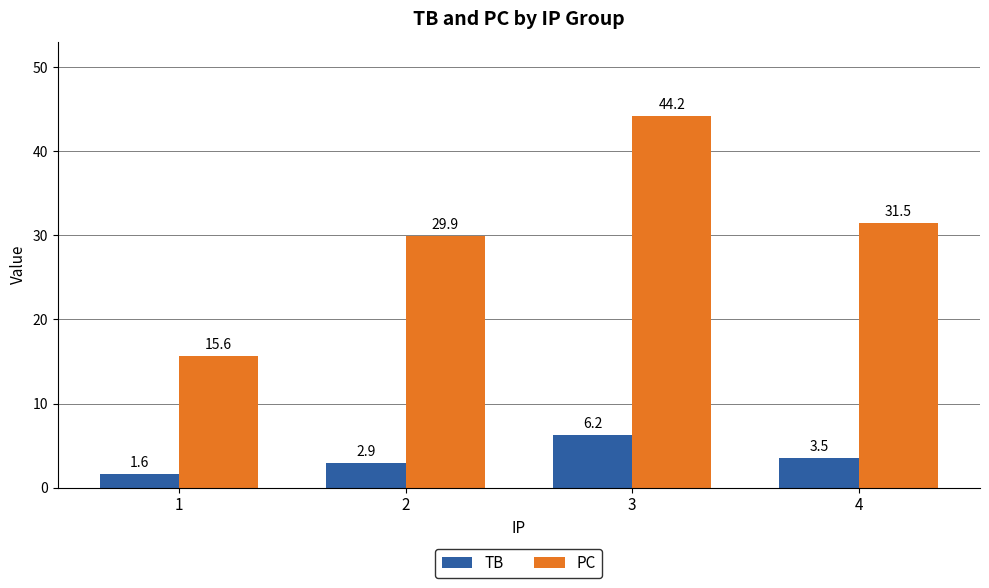

List the labels in order of TB value, largest first.

3, 4, 2, 1